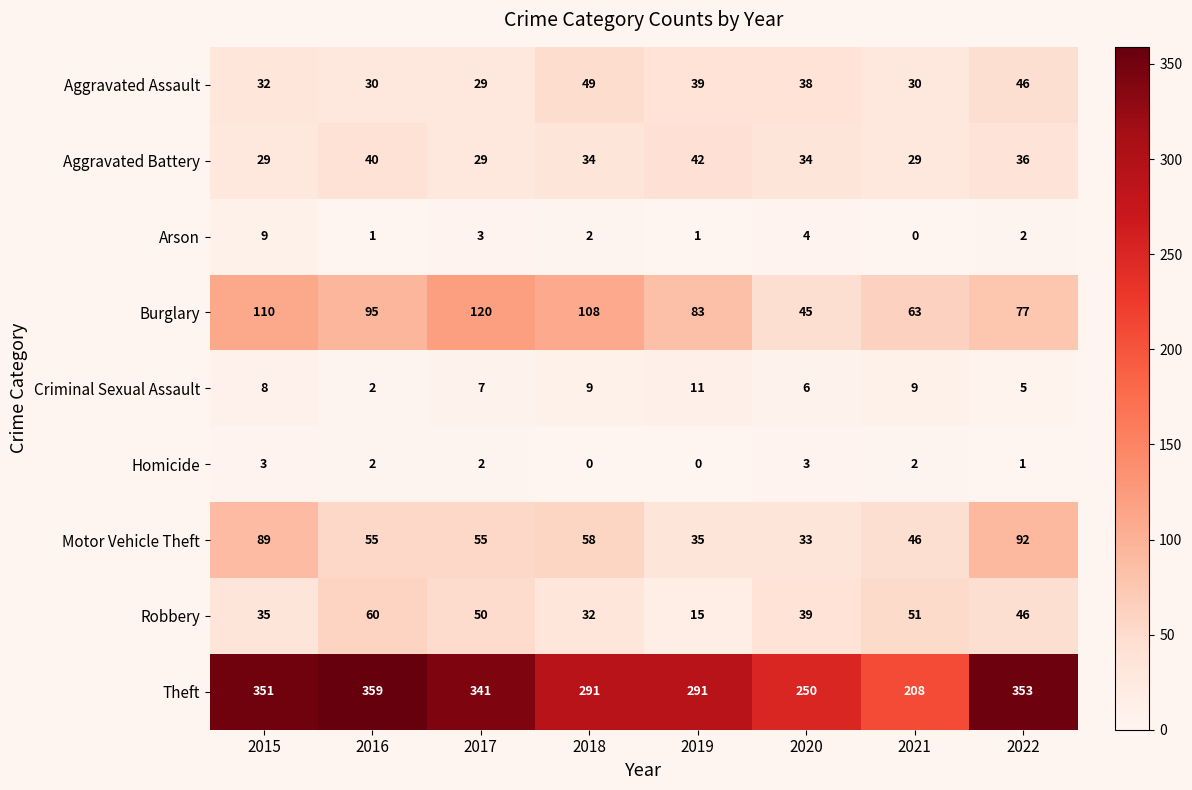

How many values in the Criminal Sexual Assault series are below 8?

4